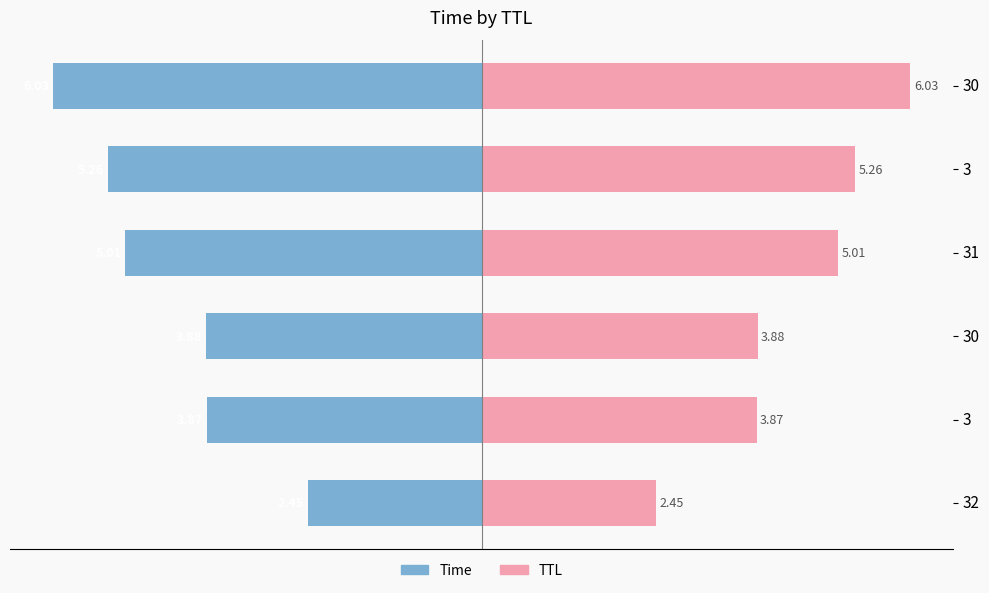

What is the difference between the maximum and second lowest values in the TTL series?

2.2